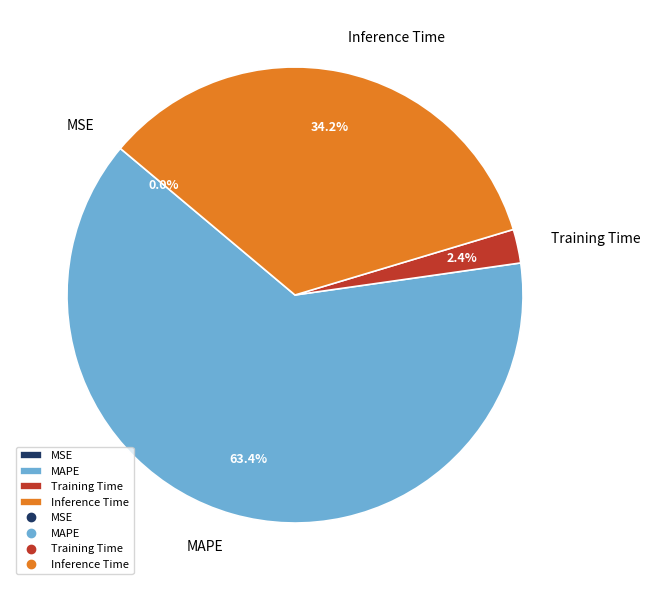

What percentage is the Inference Time slice, to the nearest percent?

34%